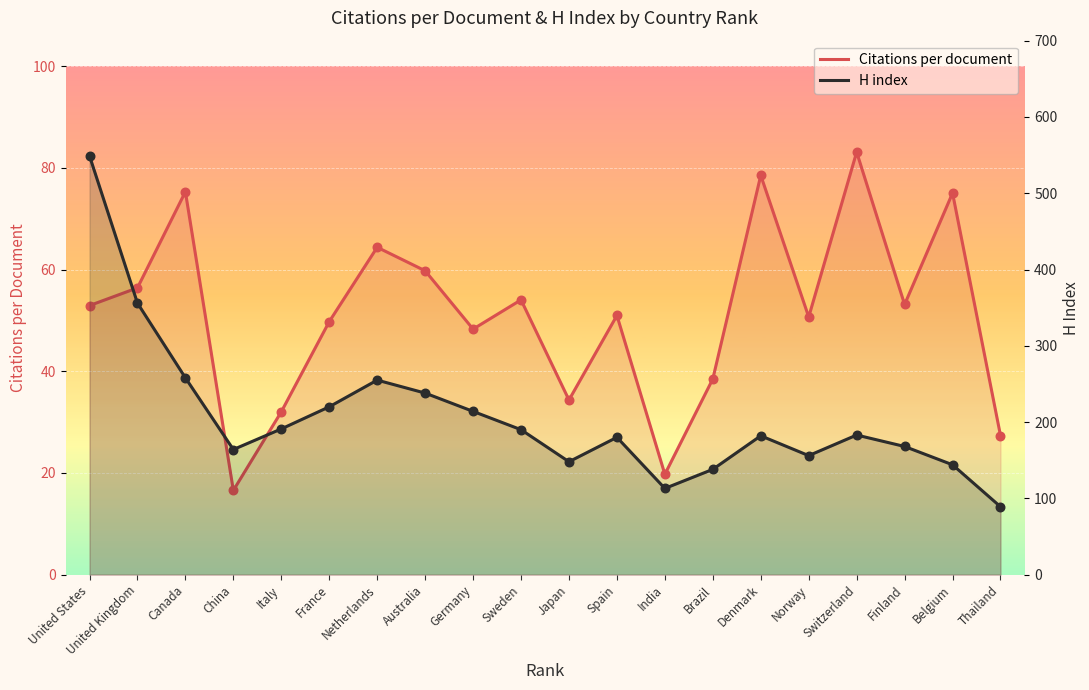

Is the value of Citations per document at Belgium greater than the value of H index at Sweden?

No